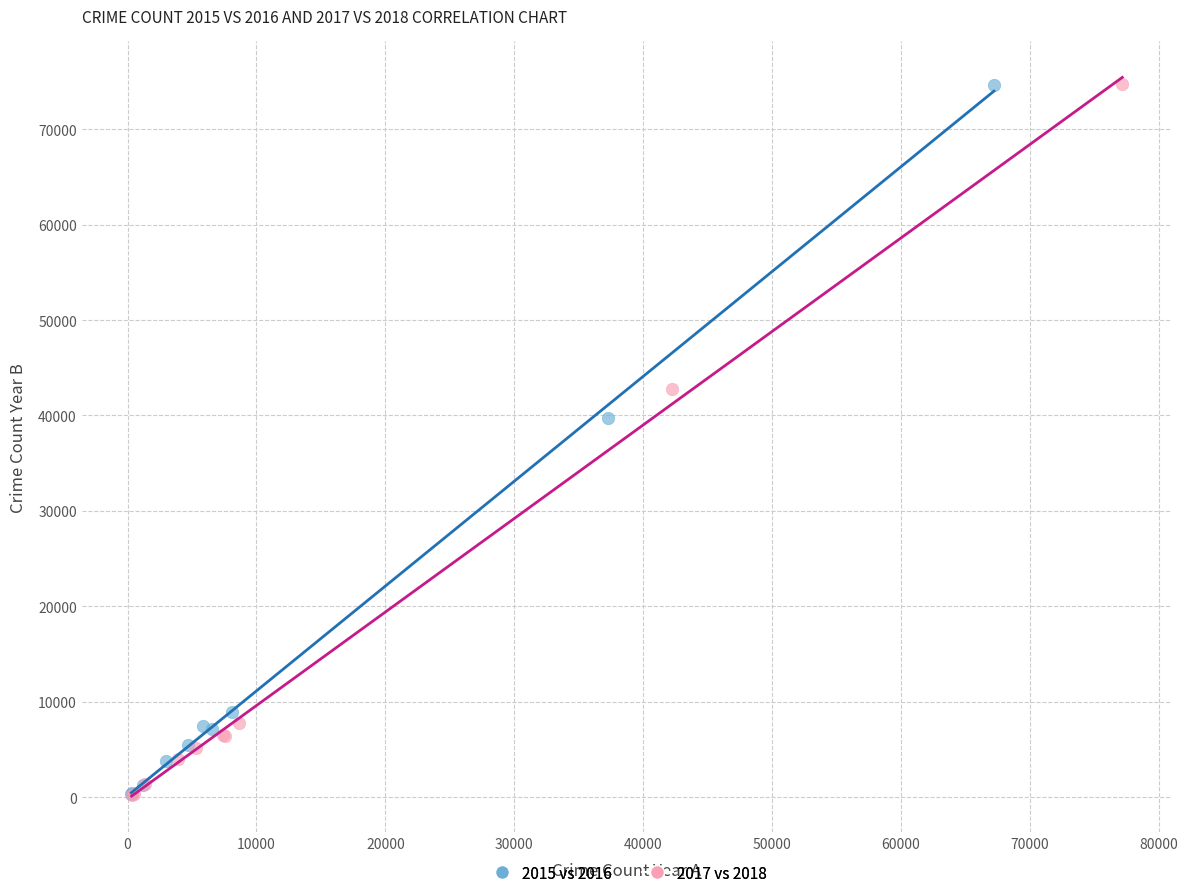

What are all the series names shown in the legend?

2015 vs 2016, 2017 vs 2018